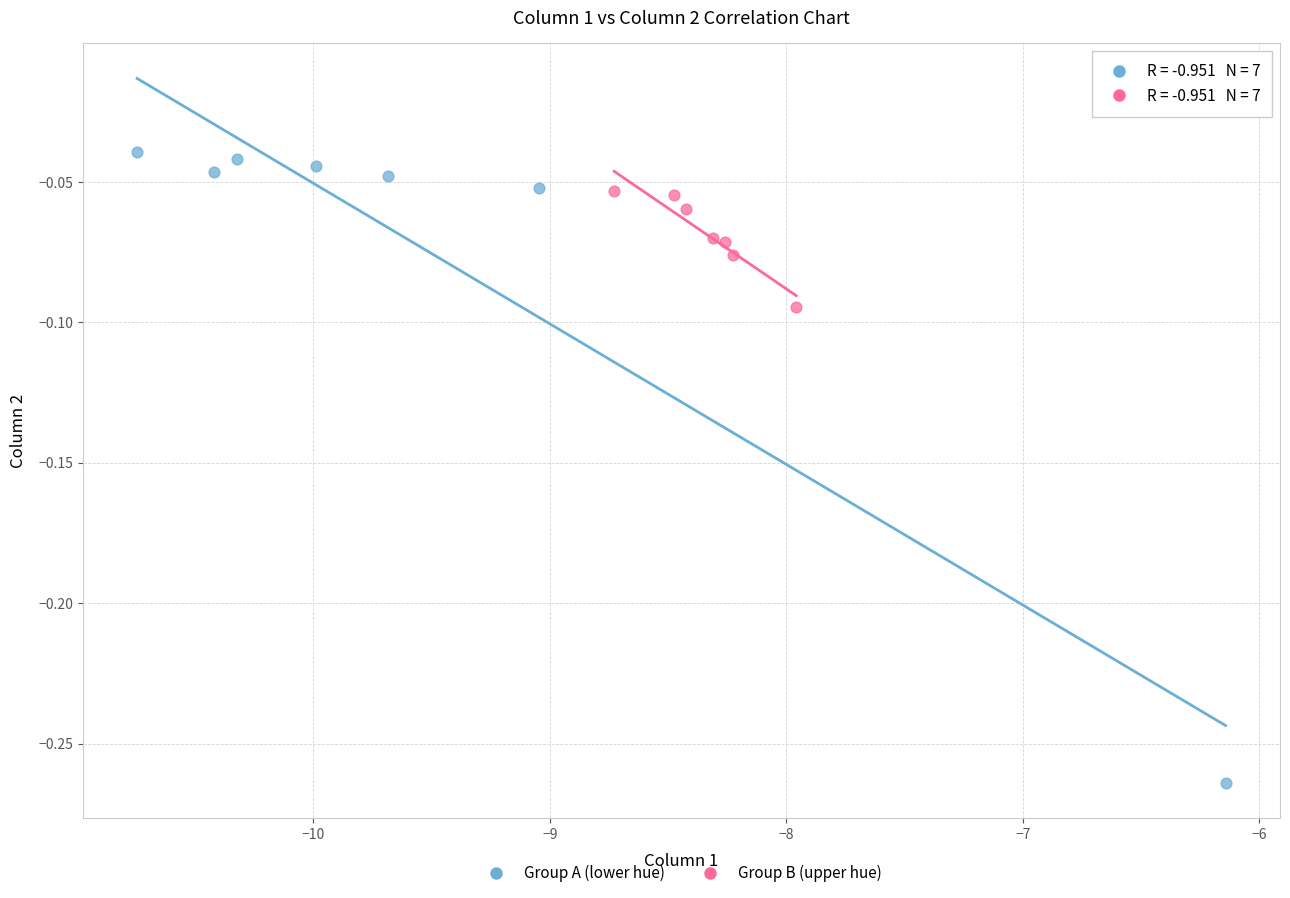

What are all the series names shown in the legend?

Group A (lower hue), Group B (upper hue)